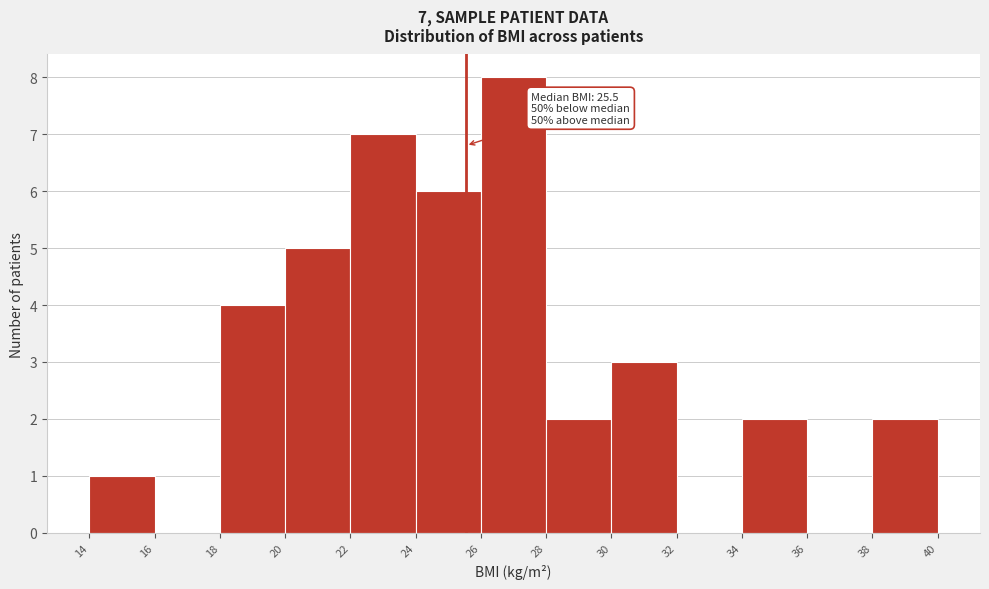

Over which range of the x-axis is the bar tallest?

26 to 28